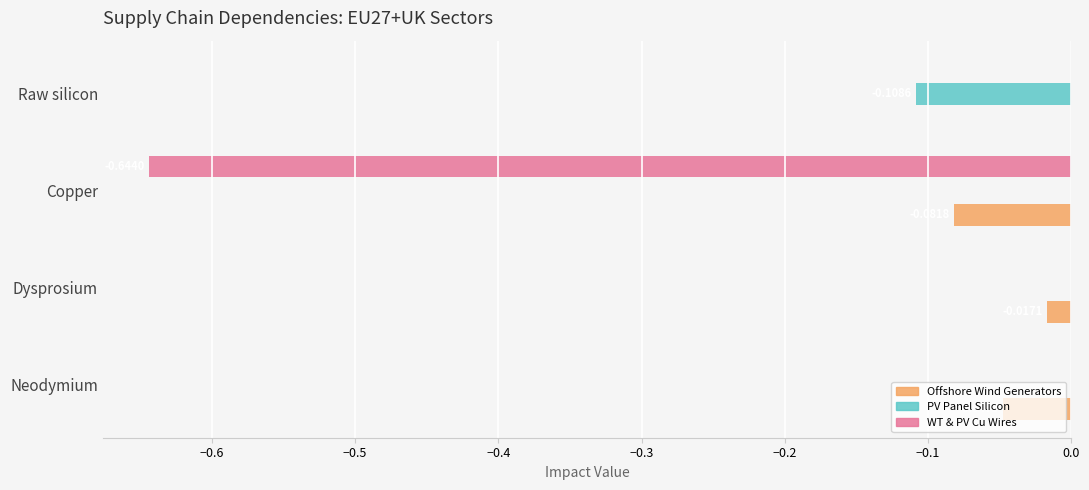

What is the total value across all series at Copper?

-0.7